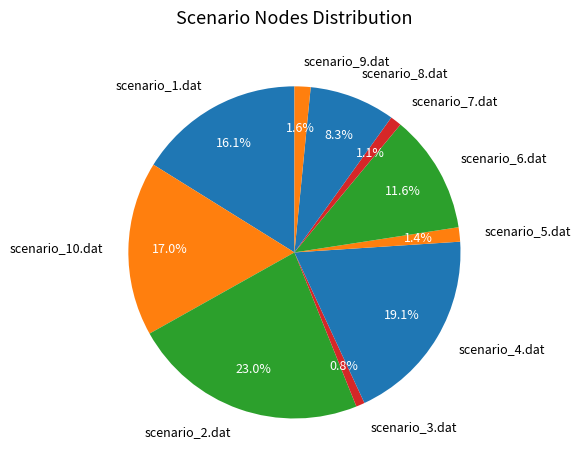

True or false: scenario_7.dat accounts for 10% of the total.

False